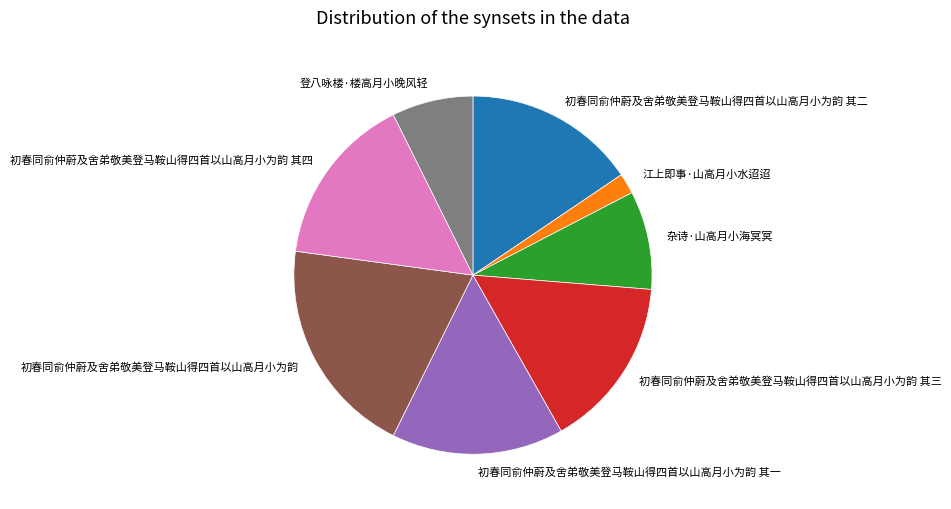

Combined, do 登八咏楼·楼高月小晚风轻 and 杂诗·山高月小海冥冥 account for over 50%?

No